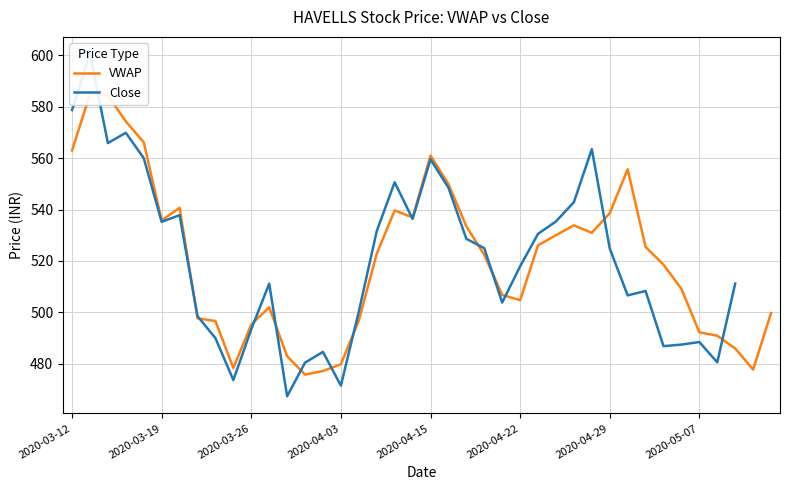

How many interior local peaks (higher than both neighbors) does the data have?

7